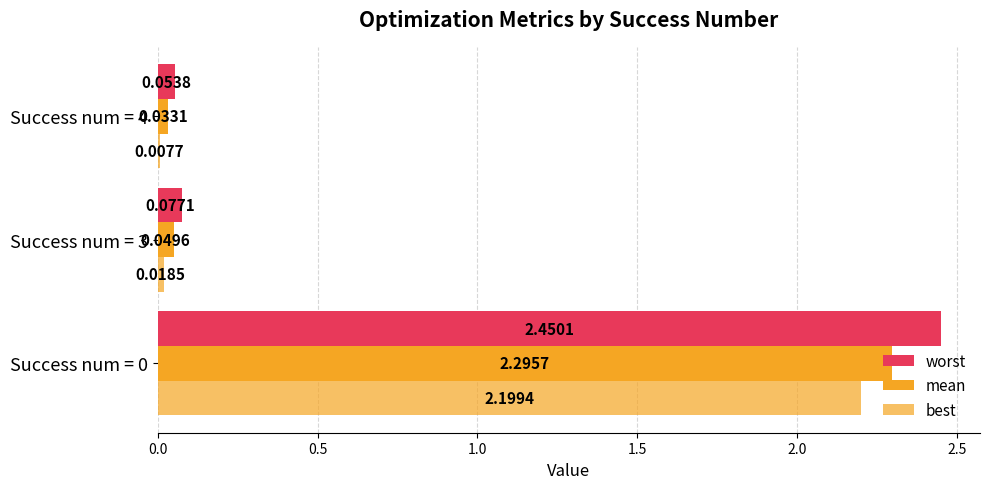

Reading left to right, what are all the values shown in this chart?

worst: 2.5	0.1	0.1
mean: 2.3	0.0	0.0
best: 2.2	0.0	0.0